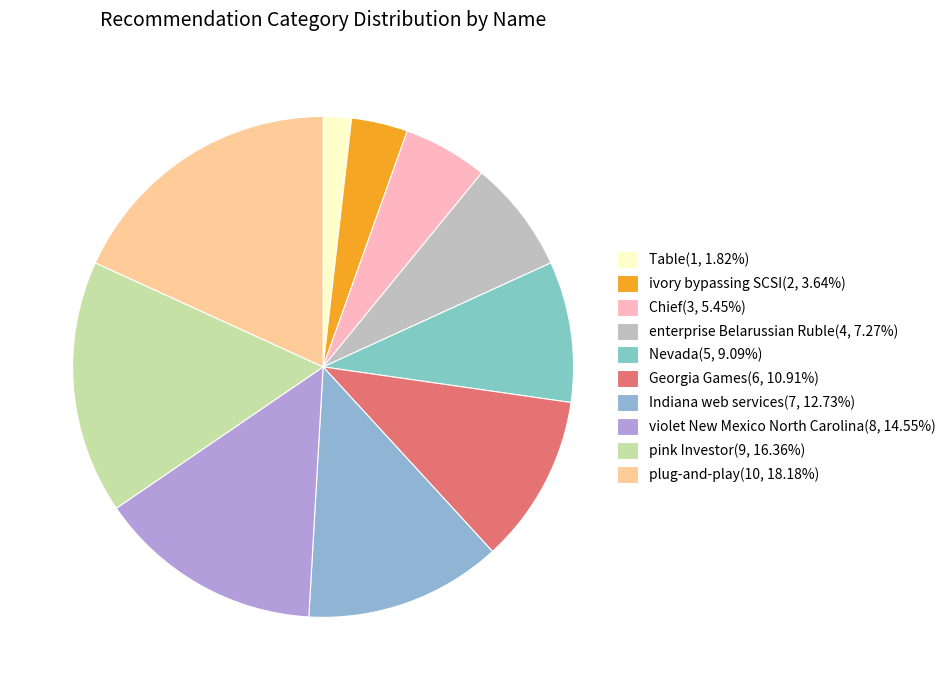

How many segments does this pie chart have?

10